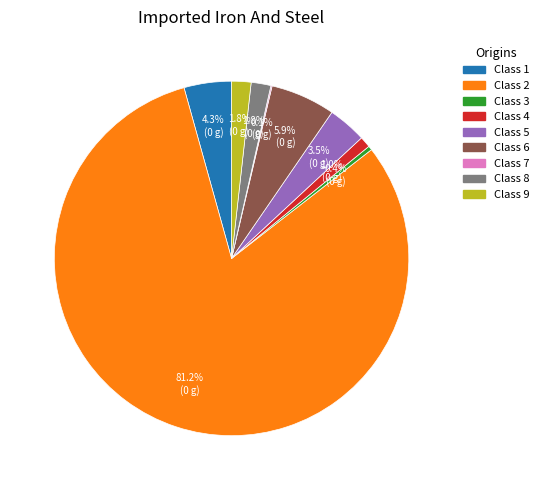

Is there a majority slice in this chart?

Yes